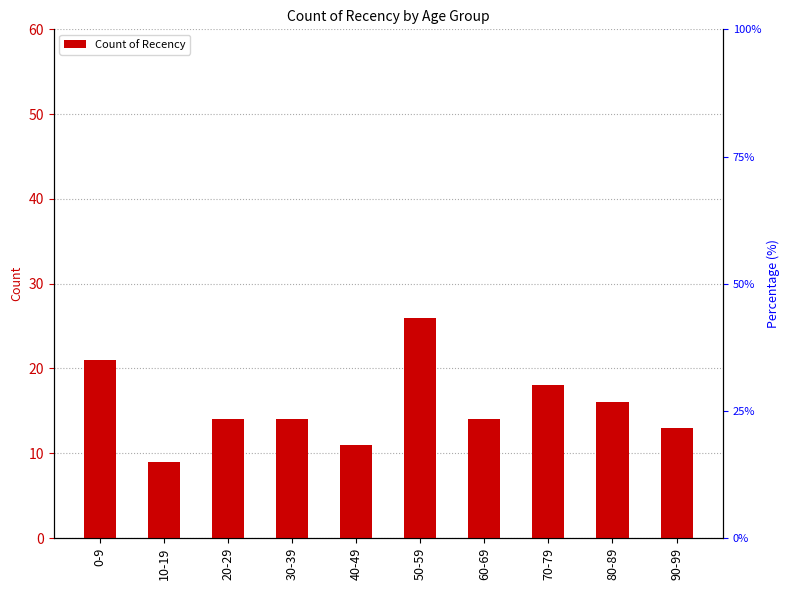

How many values are below 14?

3